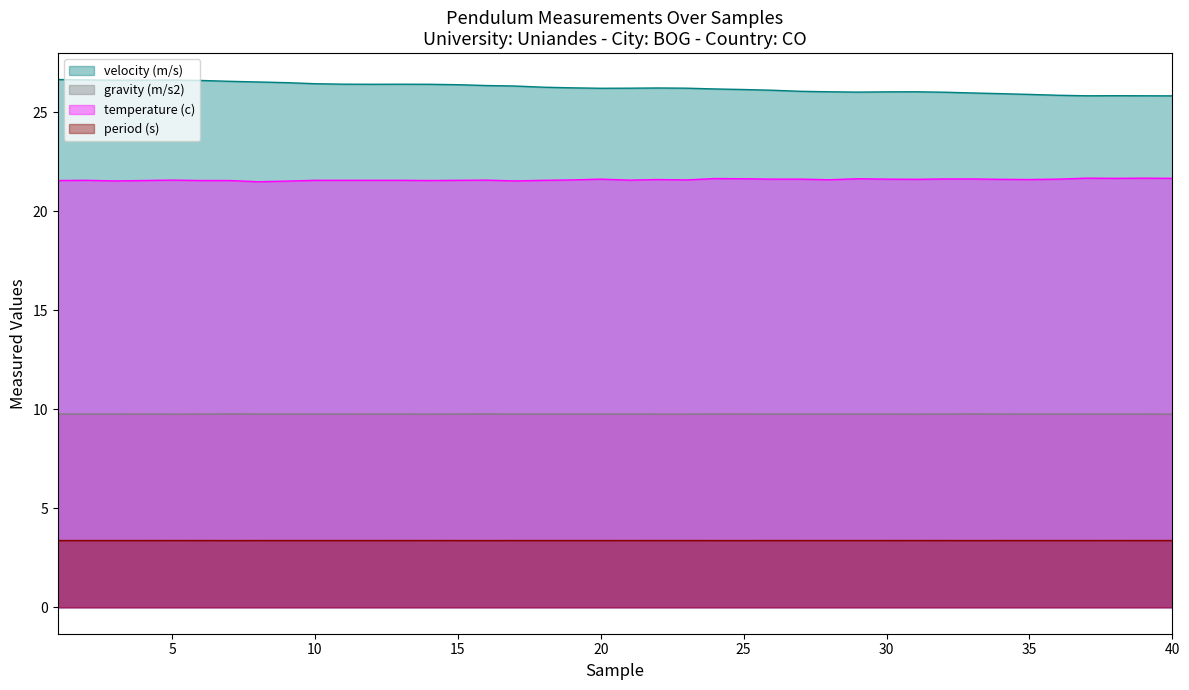

What is the difference between the second highest and minimum values in the velocity (m/s) series?

0.8